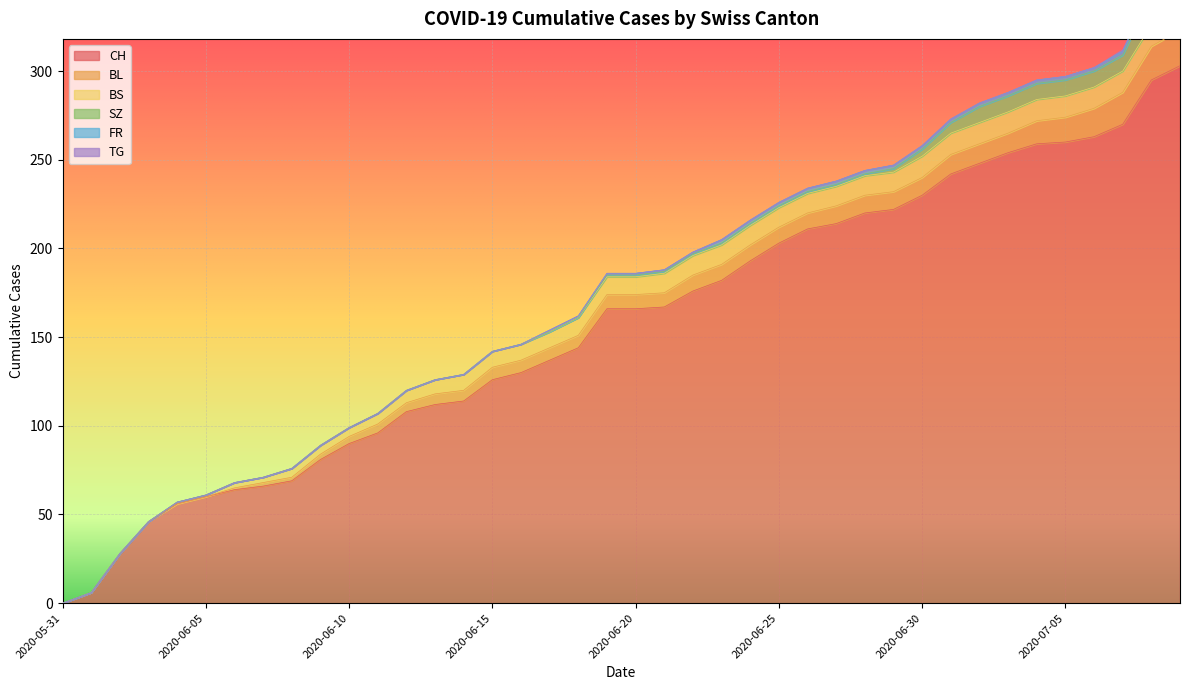

How many values in TG are above zero?

3